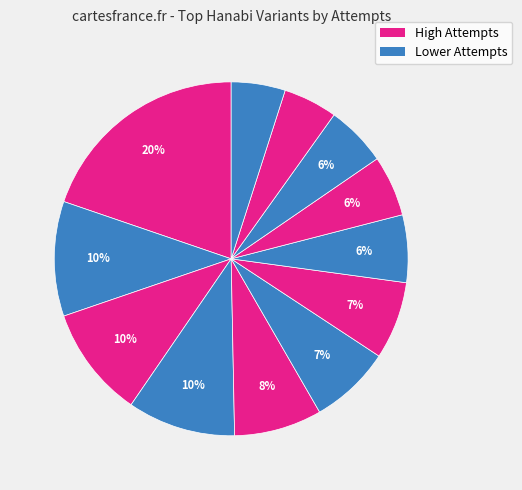

How many segments does this pie chart have?

12